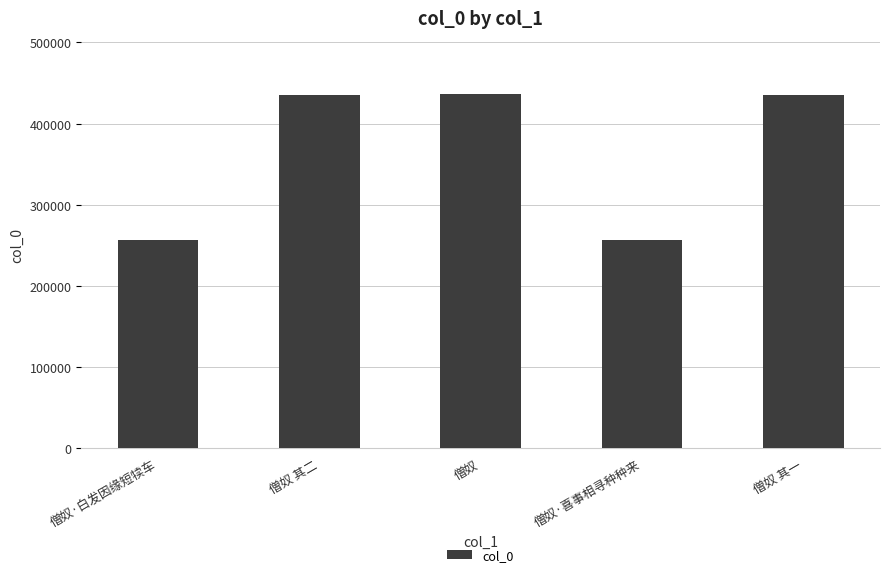

How many categories are shown in the chart?

5